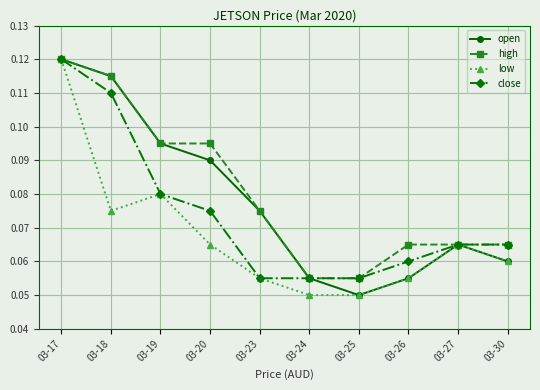

The close series shows 0.0 at 03-19. True or false?

False